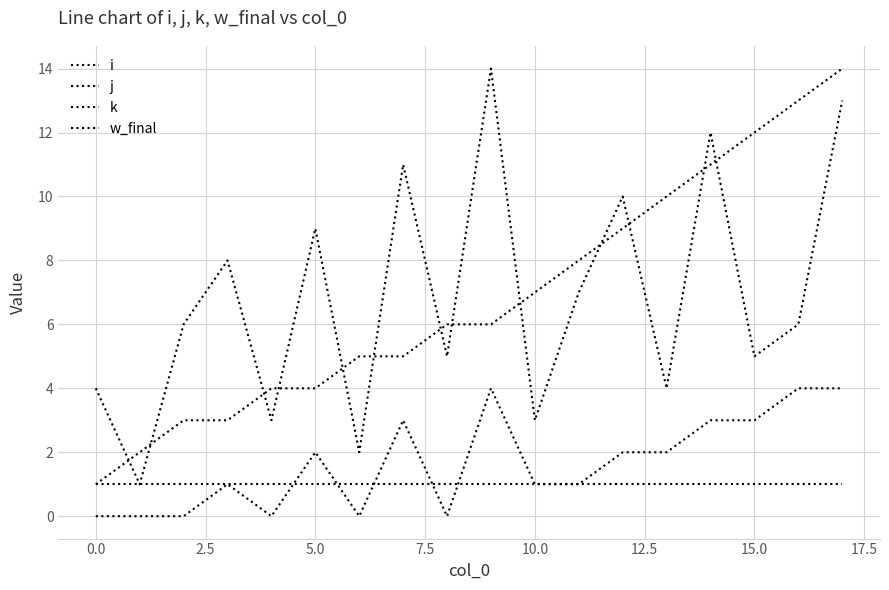

How many interior local valleys does the j series have?

7